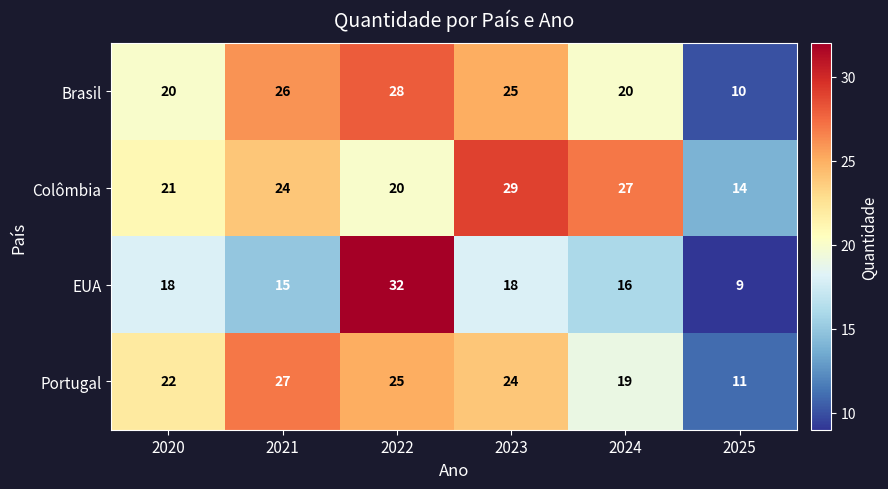

Reading right to left, extract all data points from this chart.

Brasil: 2025=10	2024=20	2023=25	2022=28	2021=26	2020=20
Colômbia: 2025=14	2024=27	2023=29	2022=20	2021=24	2020=21
EUA: 2025=9	2024=16	2023=18	2022=32	2021=15	2020=18
Portugal: 2025=11	2024=19	2023=24	2022=25	2021=27	2020=22